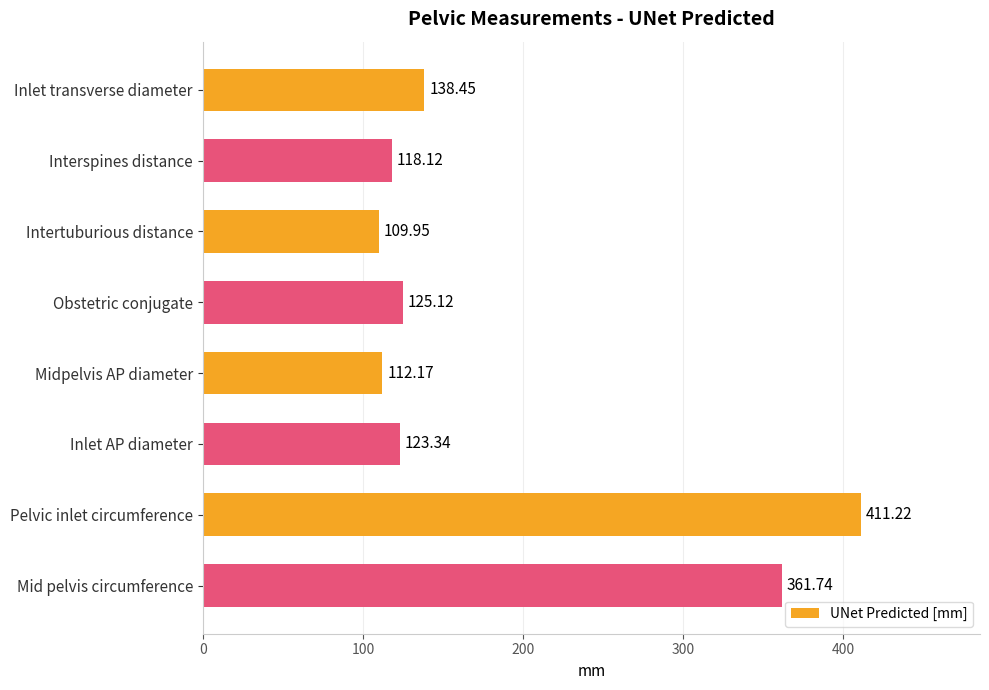

What is the sum of all values?

1500.1